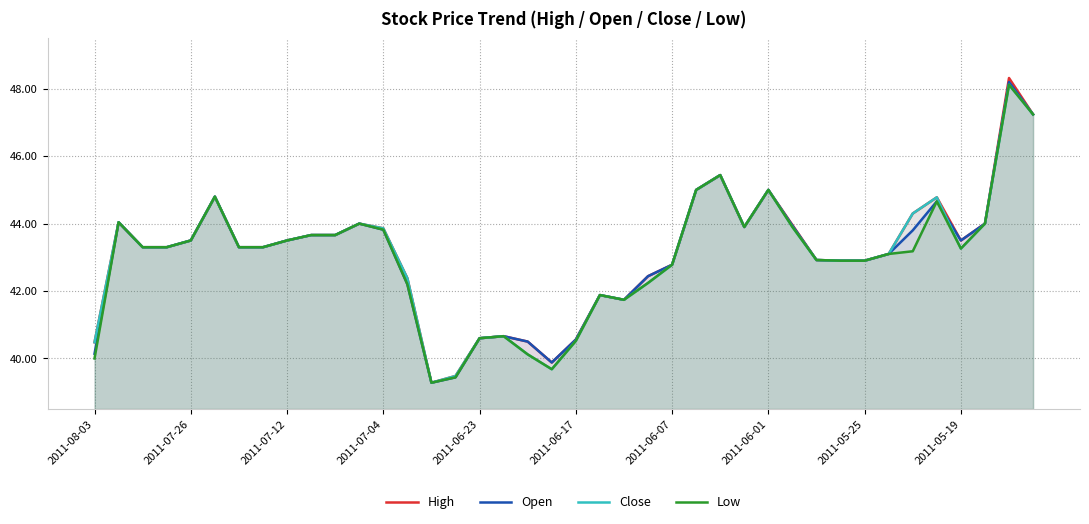

True or false: Low and Close cross at least once.

False